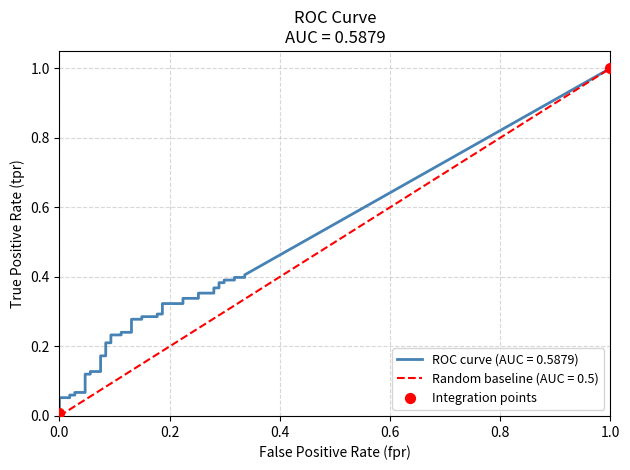

Between 0.0 and 1.0, which is larger?

1.0